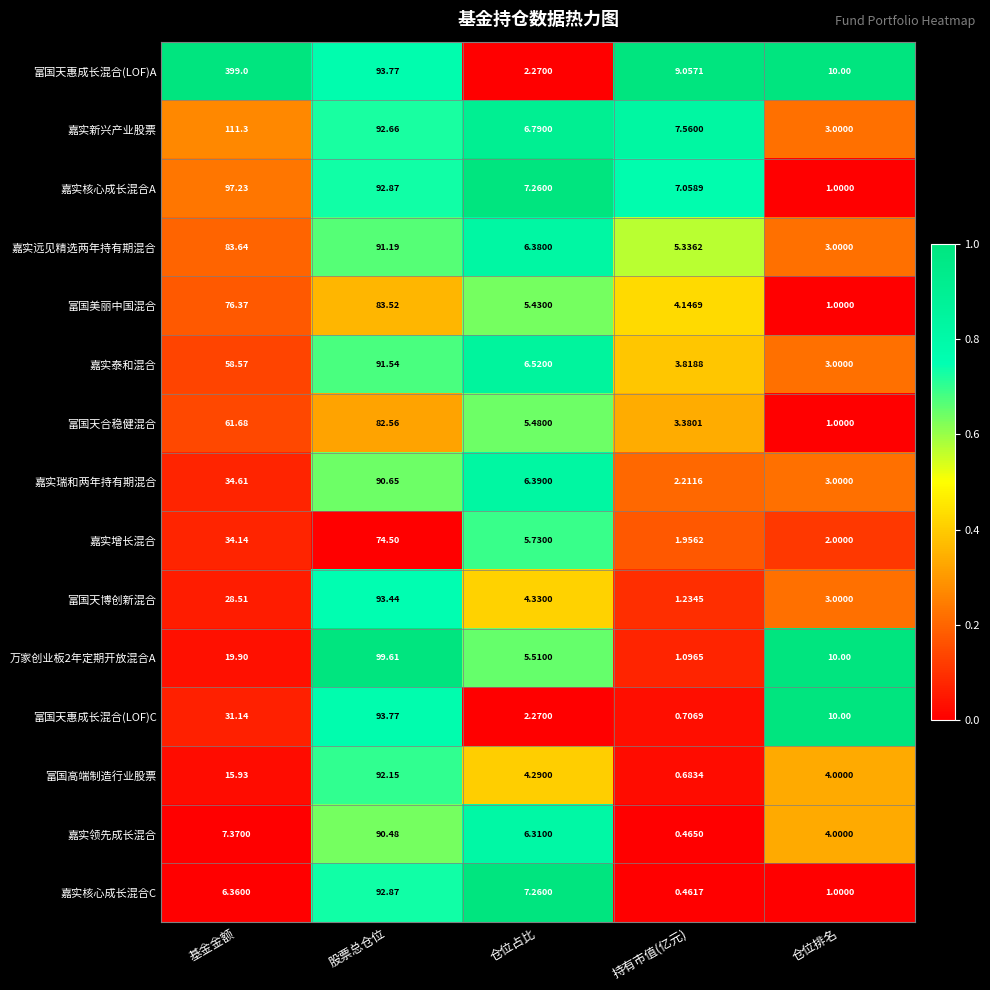

What is the maximum value shown in the chart?

399.0